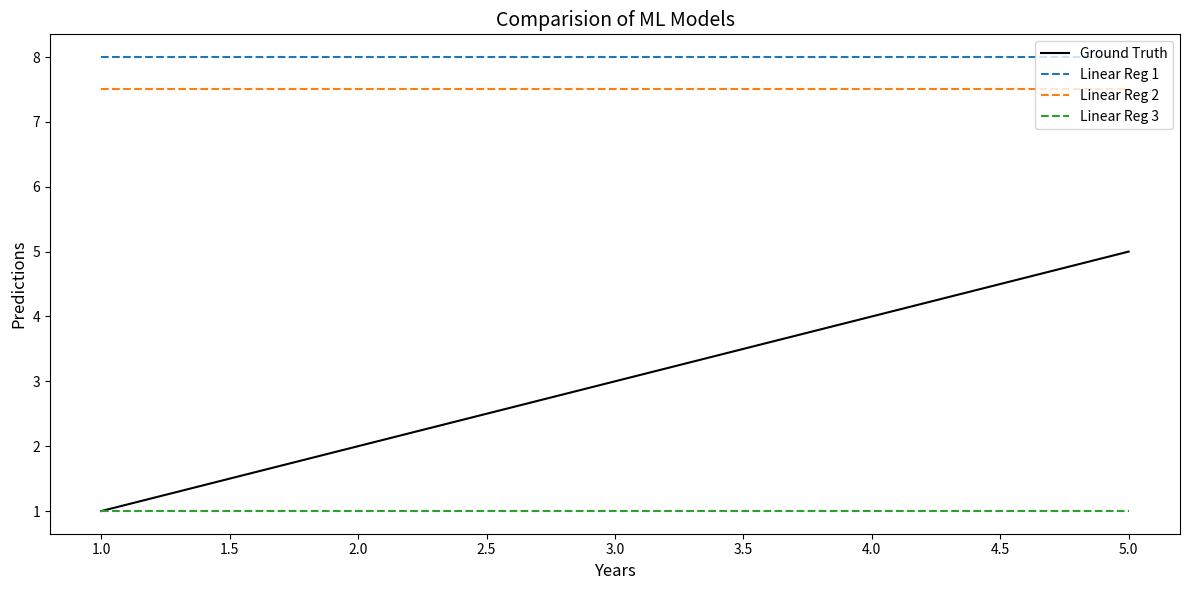

Does the chart display data point markers on the line(s)?

No